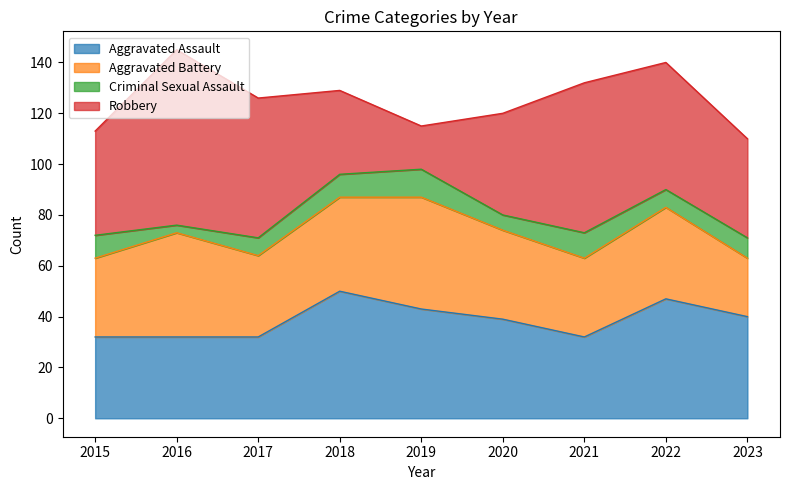

Is the value of Aggravated Assault at 2017 greater than the value of Robbery at 2018?

No